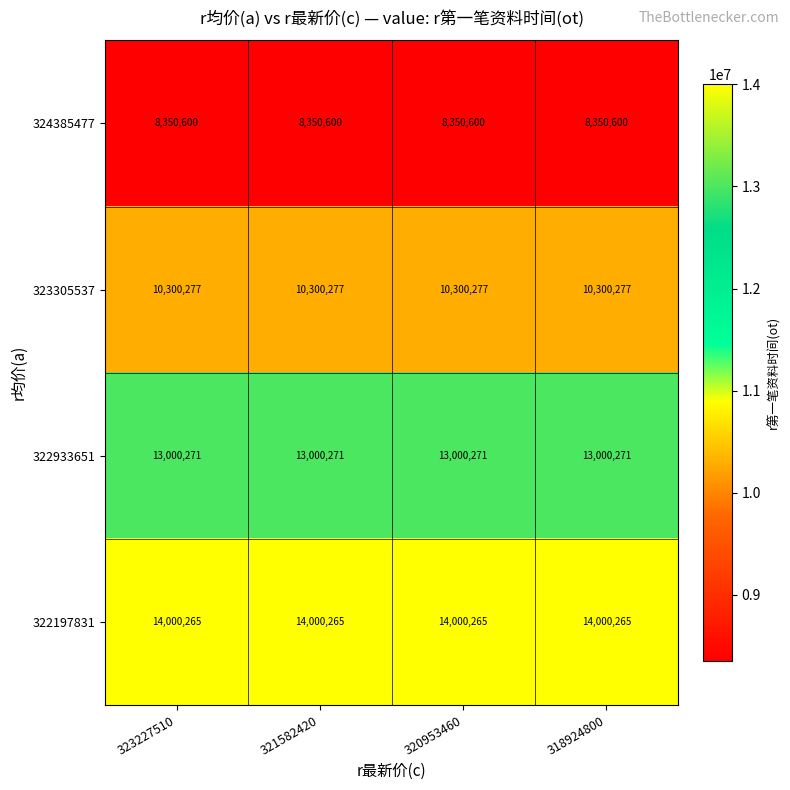

Read the 323305537 value at 318924800.

10300277